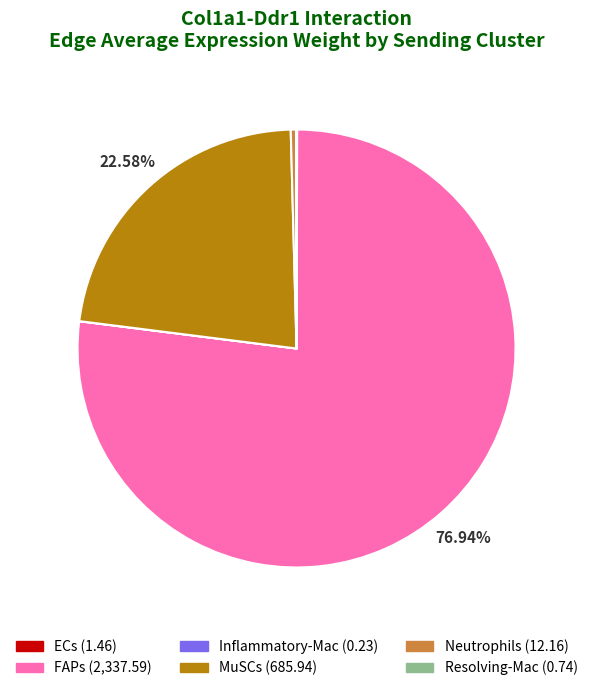

Between Neutrophils and Inflammatory-Mac, which is larger?

Neutrophils